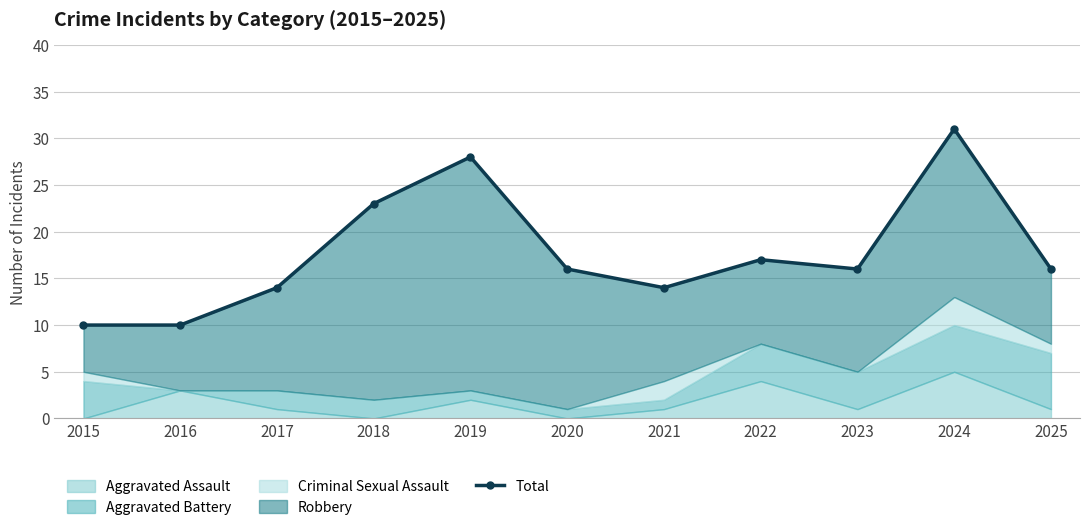

List the labels in order of value, largest first.

2024, 2019, 2018, 2022, 2020, 2023, 2025, 2017, 2021, 2015, 2016